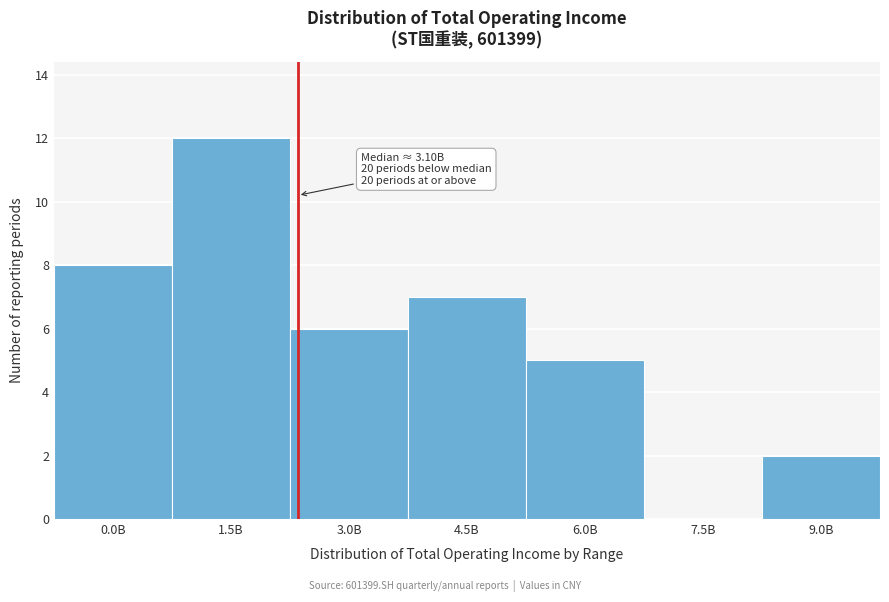

Reading left to right, extract all data points from this chart.

0.0B=8	1.5B=12	3.0B=6	4.5B=7	6.0B=5	7.5B=0	9.0B=2